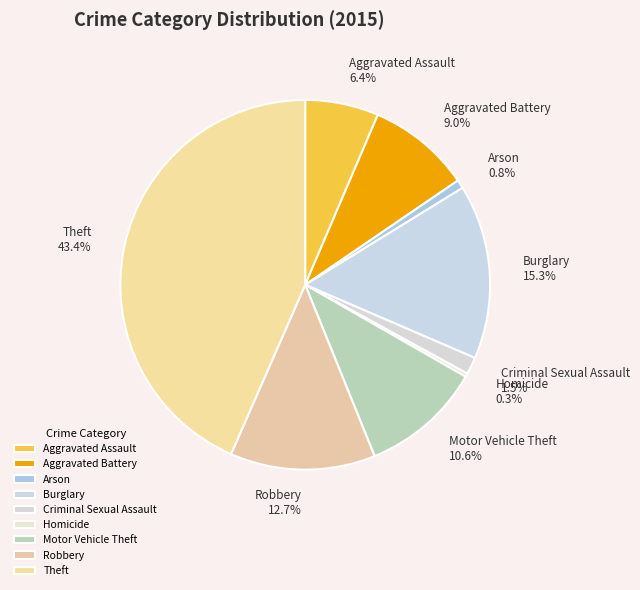

Approximately how many times larger is the value at Aggravated Assault compared to Criminal Sexual Assault?

4.3